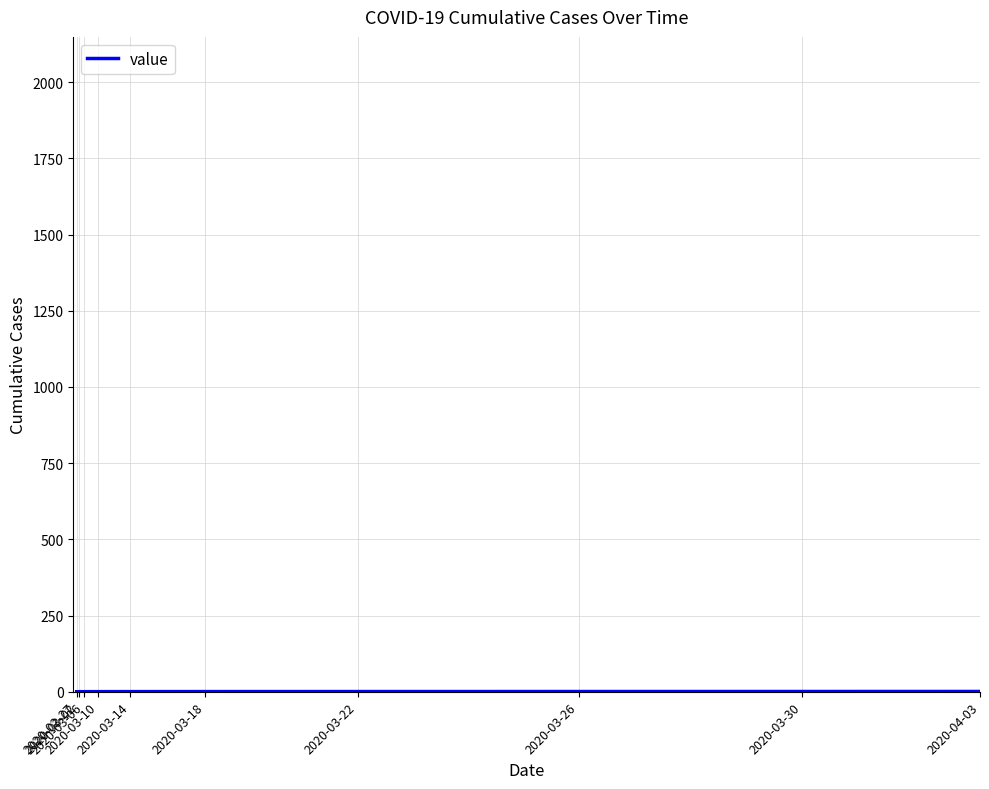

True or false: the data shows 1.1 at 30.

False